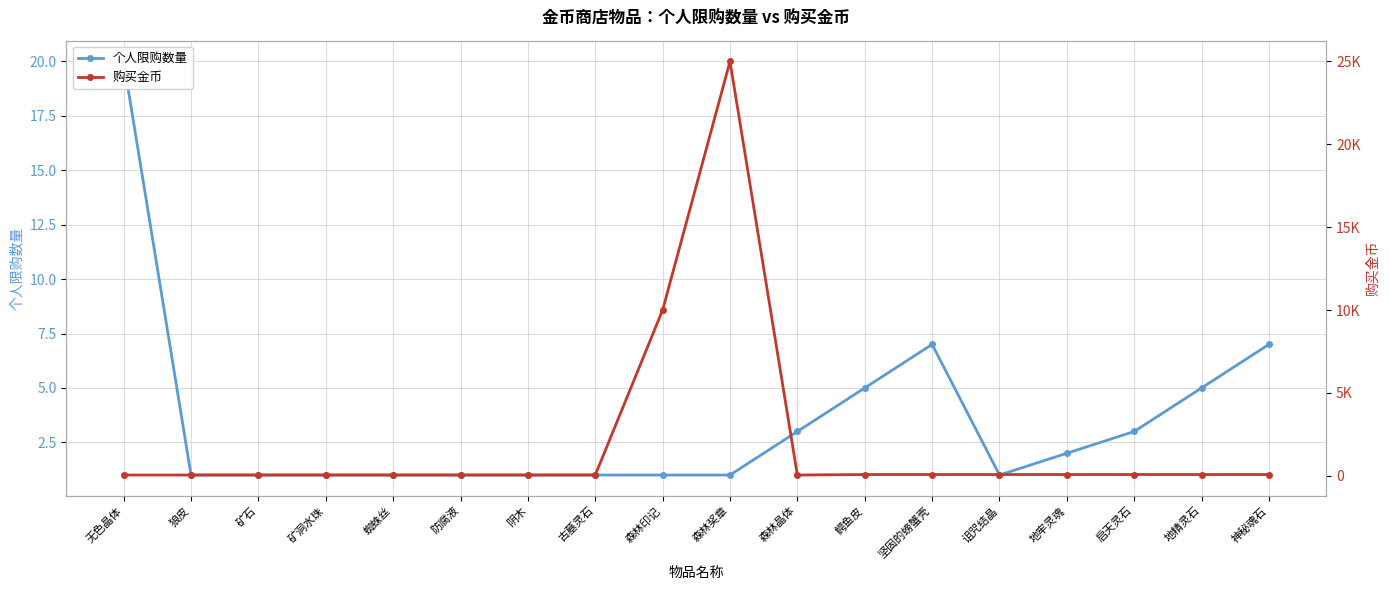

How many values in the 购买金币 series are below 80?

9